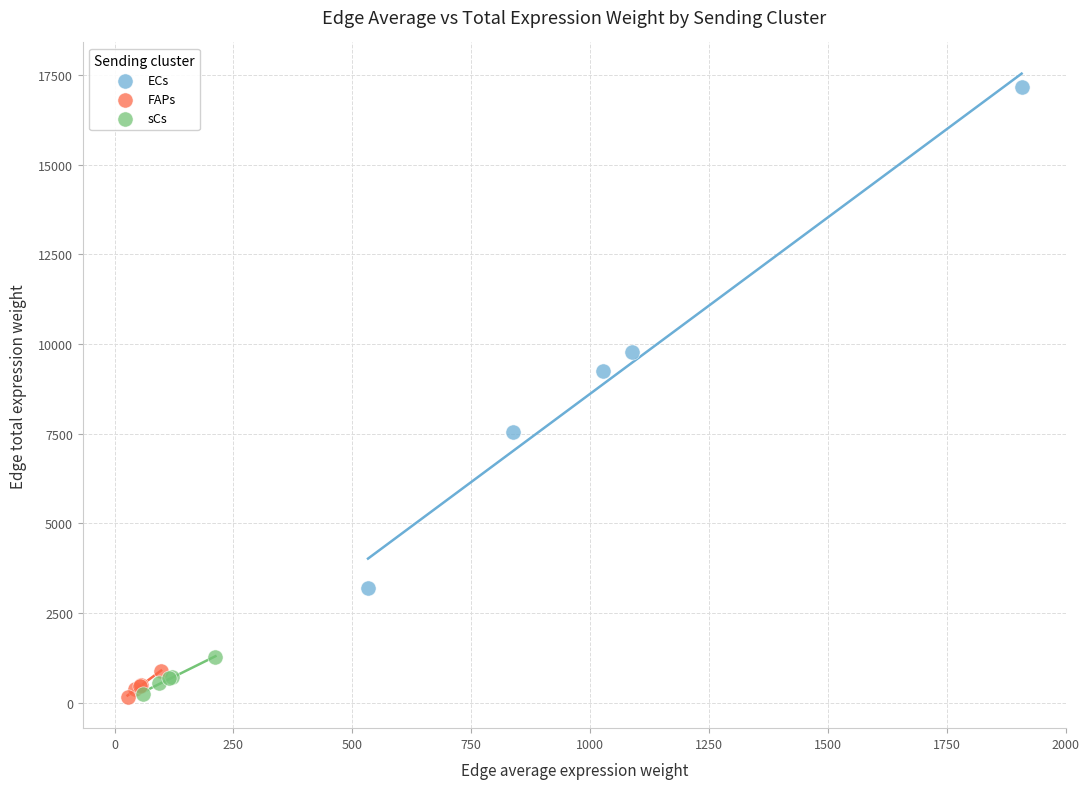

Which series reaches the maximum Y coordinate?

ECs